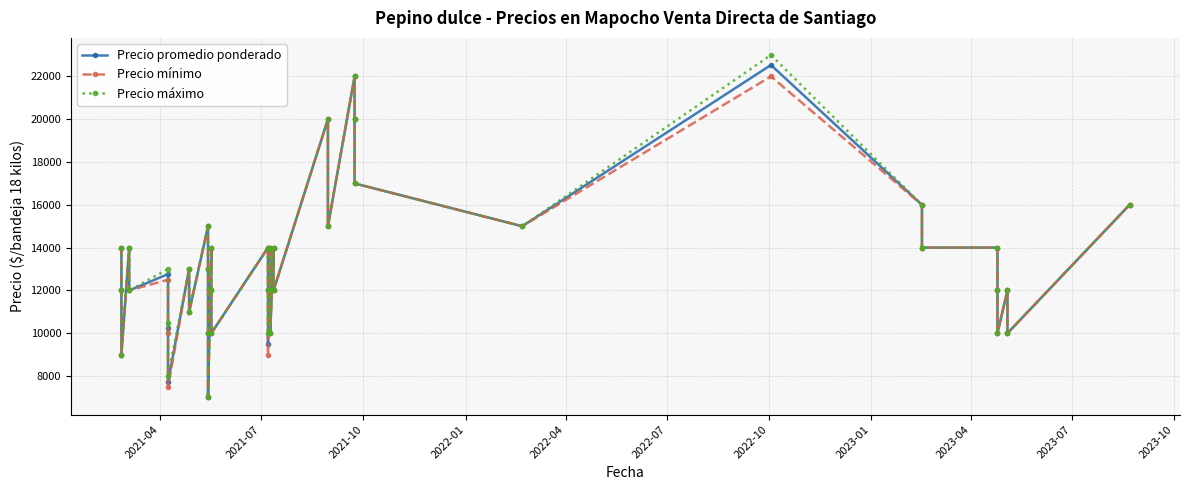

What is the maximum value shown in the chart?

23000